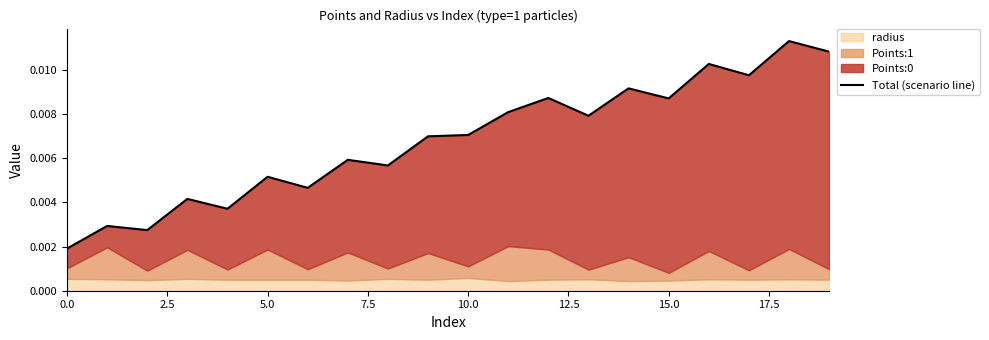

What is the label of the 19th point from the left?

18